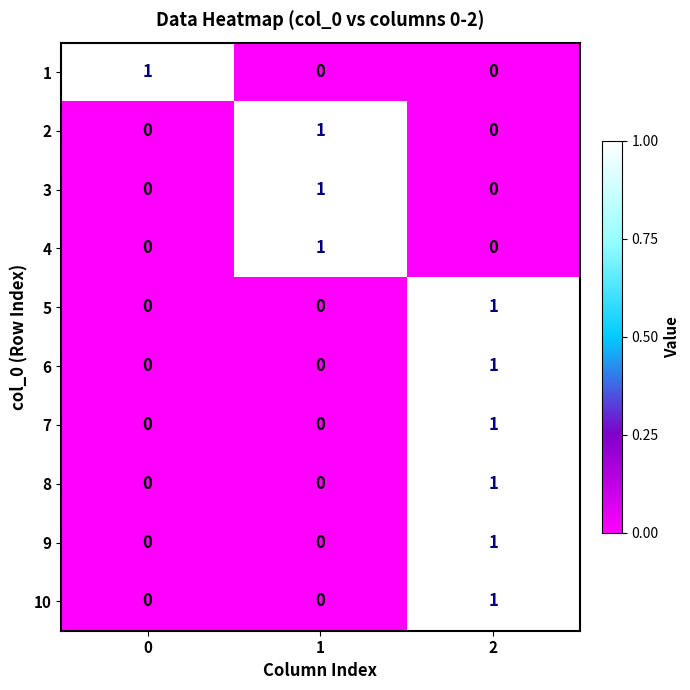

Count the 8 values in the range 0 to 1.

3